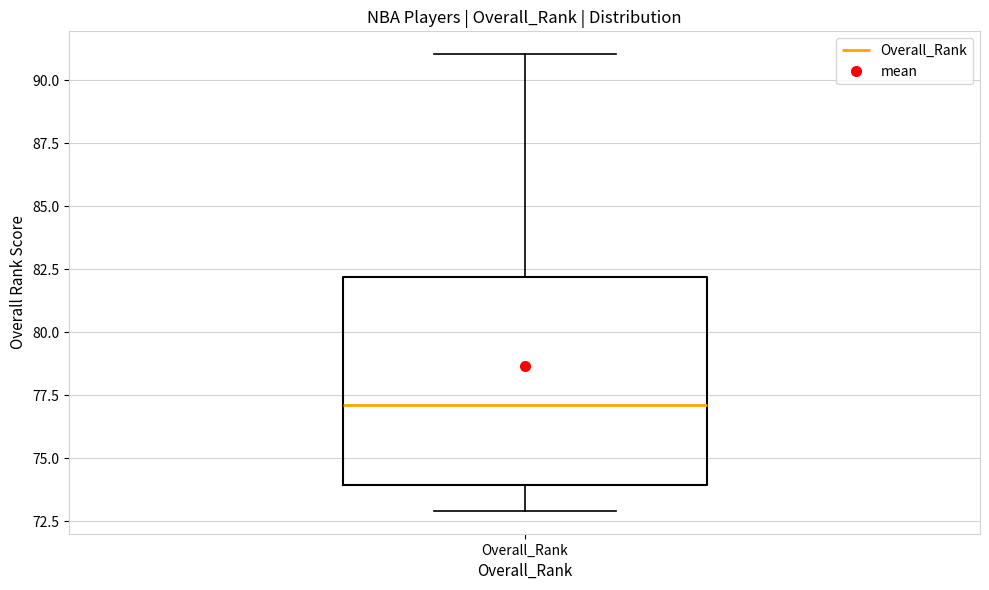

Where does the lower whisker of the box for Overall_Rank end on the y-axis? The values are not printed on the chart, so give them approximately, as read against the axis.

73